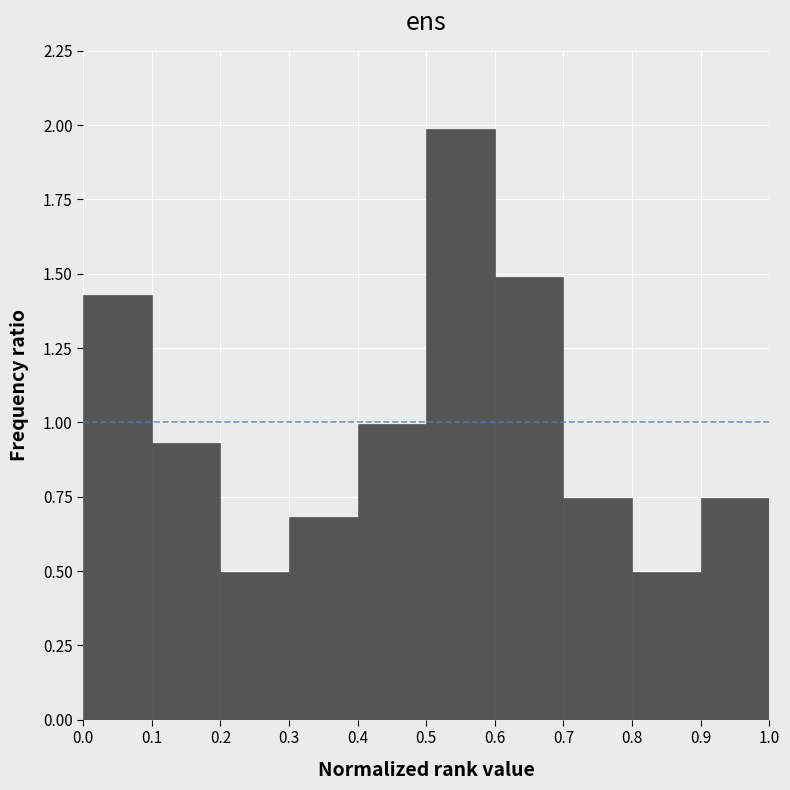

Reading left to right, list every bar in this chart as the range it spans on the x-axis followed by its height. The values are not printed on the chart, so give them approximately, as read against the axis.

0.0 to 0.1: 1.45
0.1 to 0.2: 0.95
0.2 to 0.3: 0.50
0.3 to 0.4: 0.70
0.4 to 0.5: 1.00
0.5 to 0.6: 2.00
0.6 to 0.7: 1.50
0.7 to 0.8: 0.75
0.8 to 0.9: 0.50
0.9 to 1.0: 0.75